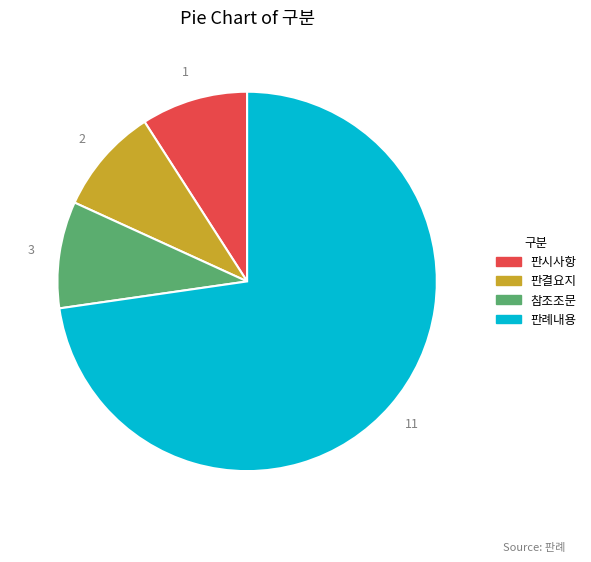

Which category has the biggest portion of the pie?

판례내용